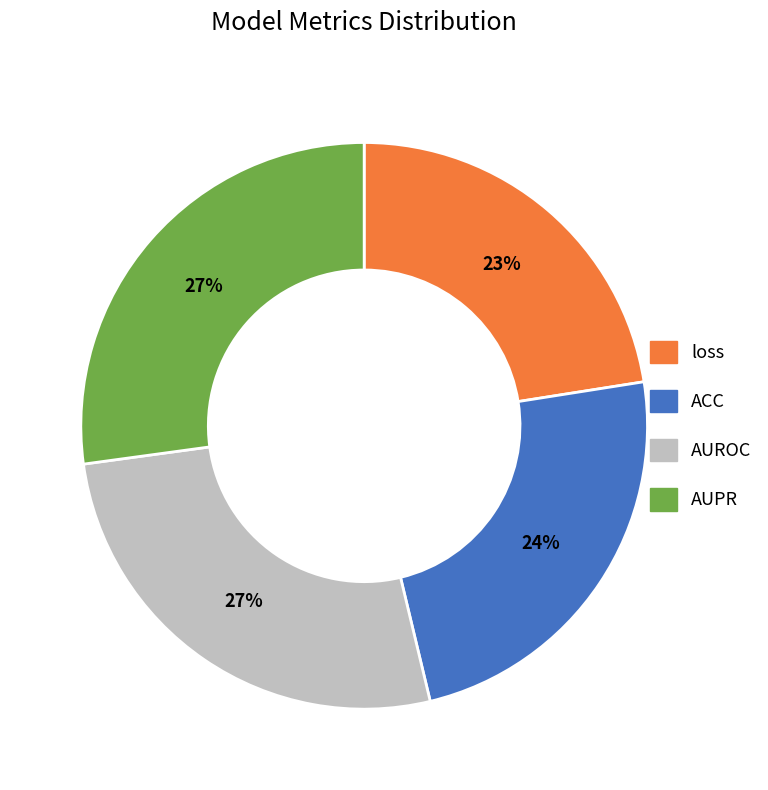

Which category has the smallest portion of the pie?

loss